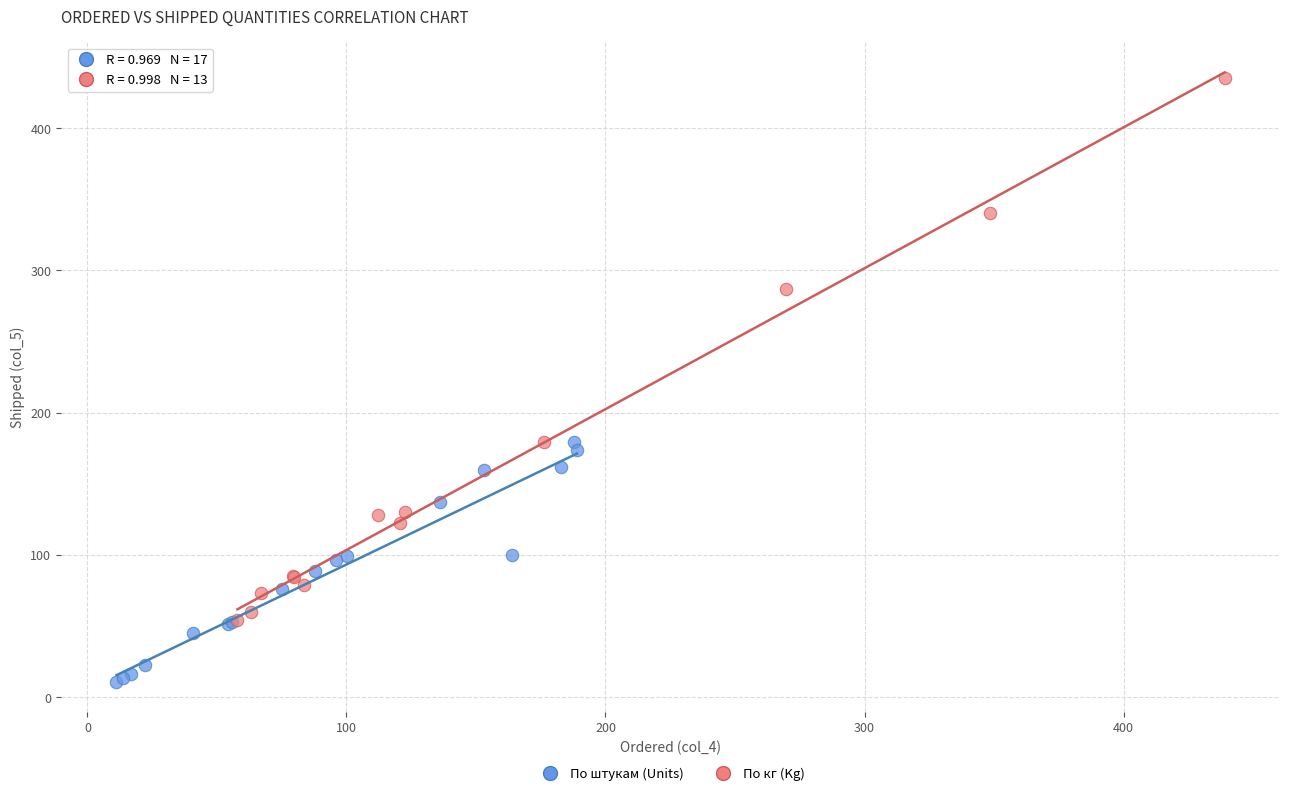

Which series contains the highest Y value?

По кг (Kg)